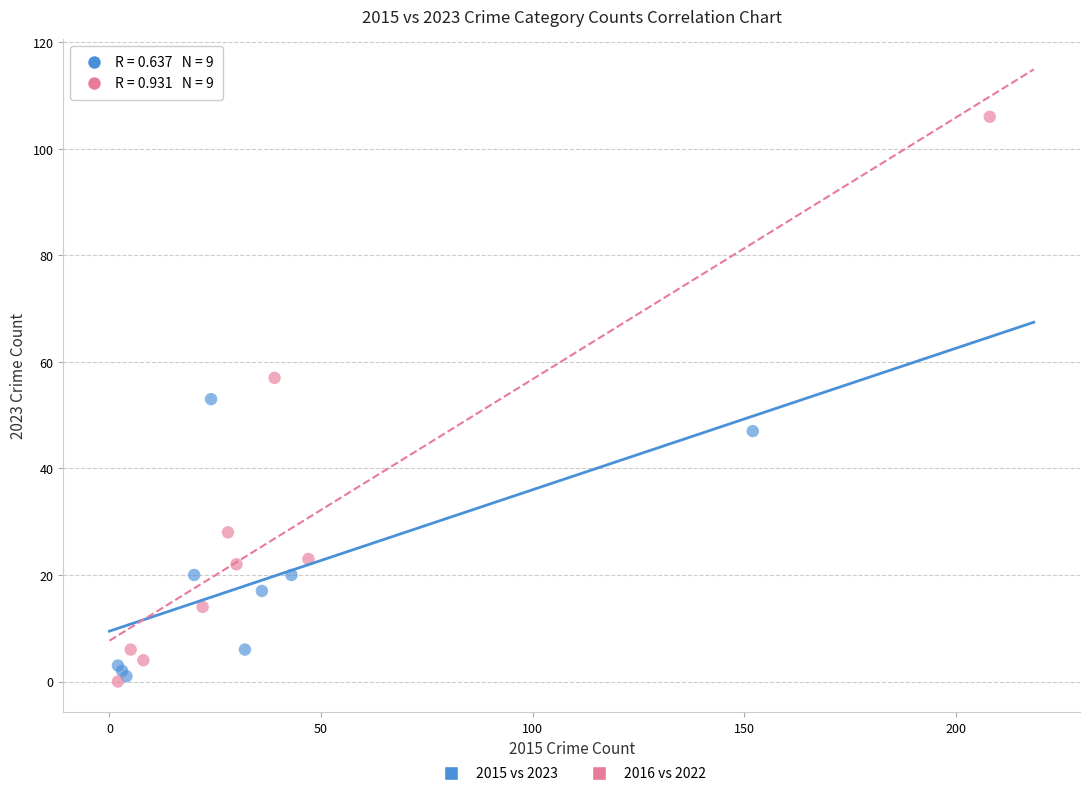

Which series reaches the maximum Y coordinate?

2016 vs 2022